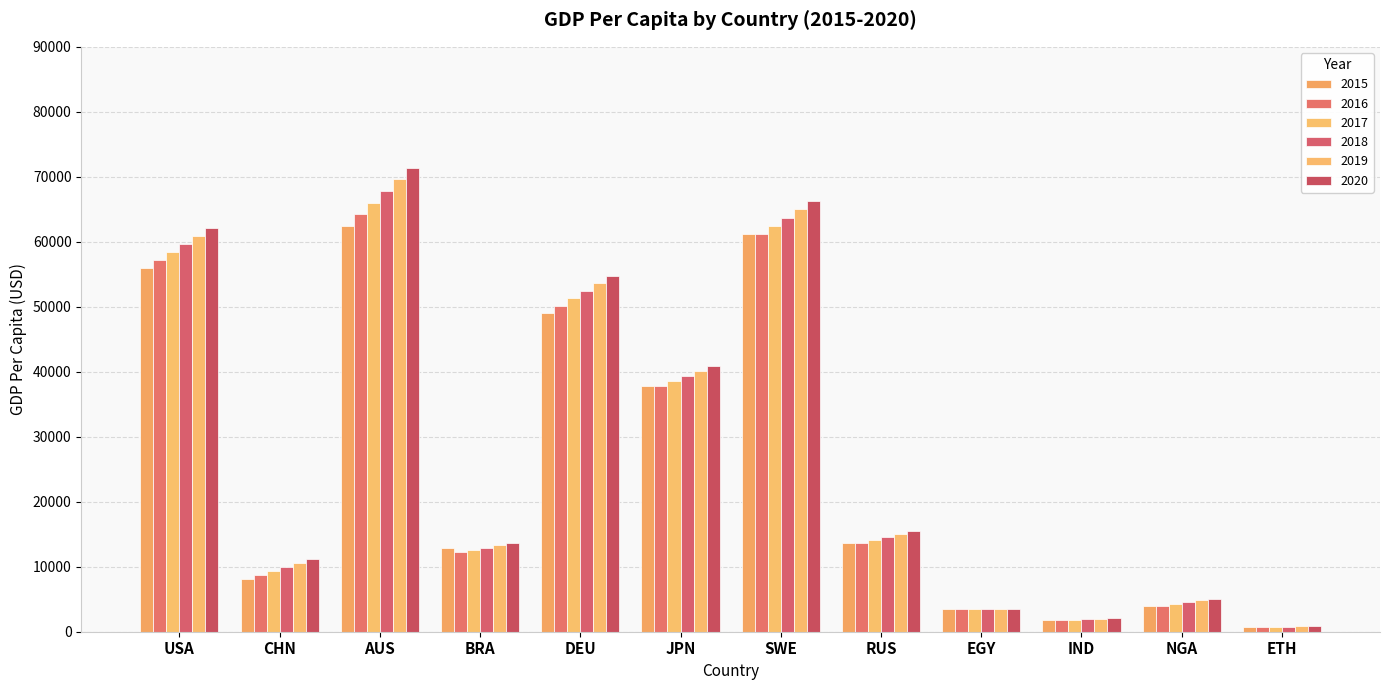

The value of 2018 at CHN is 9956.4. True or false?

True